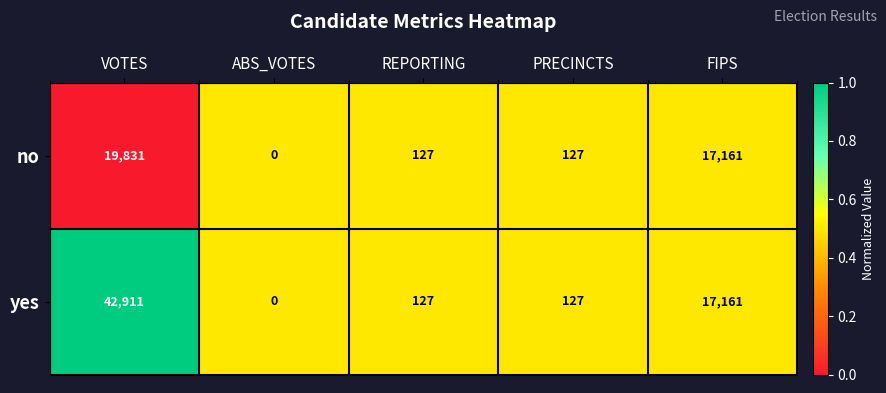

What is the difference between the highest and lowest values at VOTES?

23080